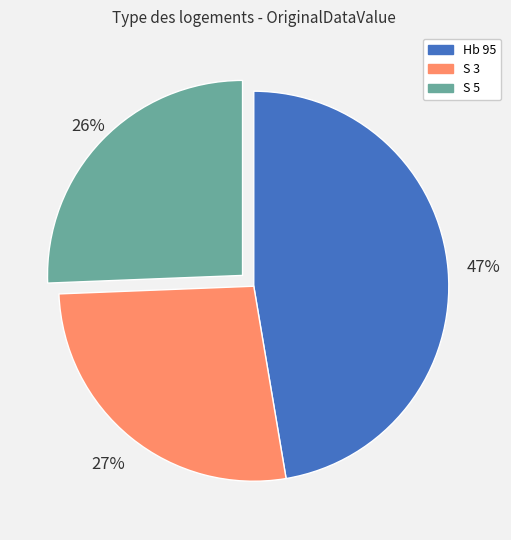

Which slice is the largest?

Hb 95